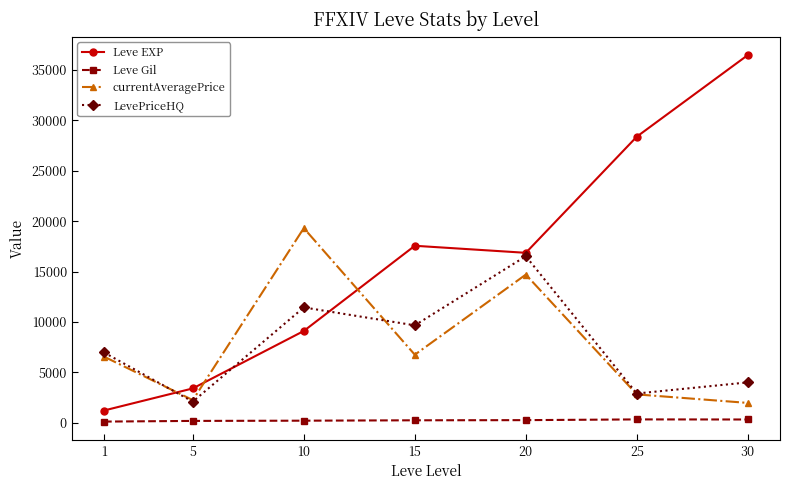

True or false: Leve Gil and Leve EXP intersect in this chart.

False